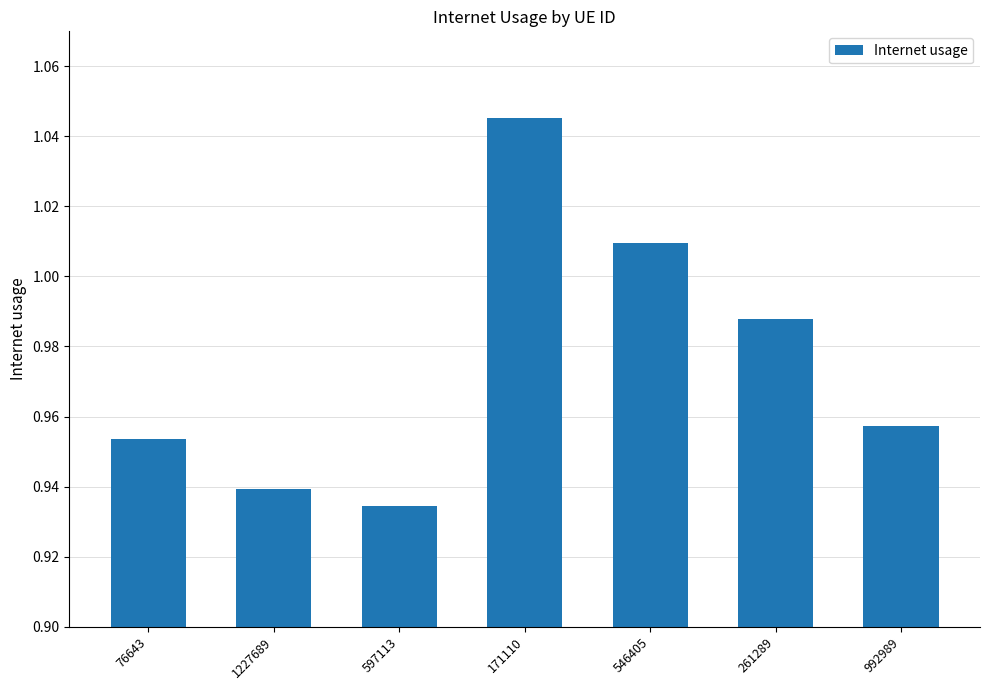

At which label is the value closest to 0?

597113